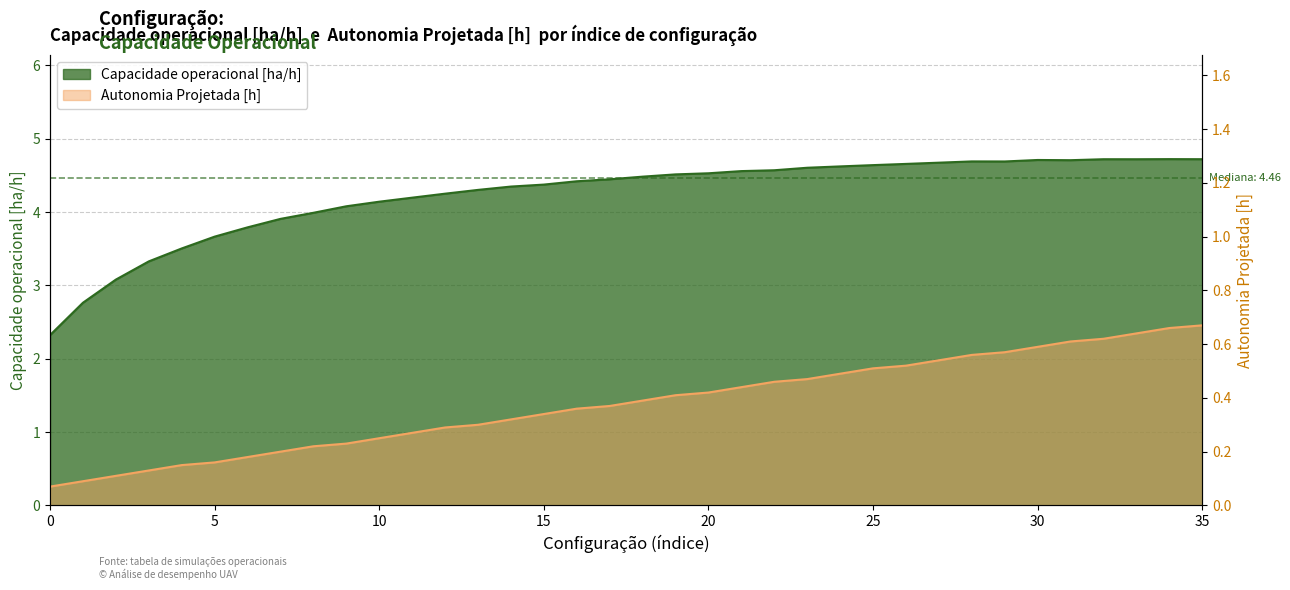

True or false: Autonomia Projetada [h] and Capacidade operacional [ha/h] intersect in this chart.

False